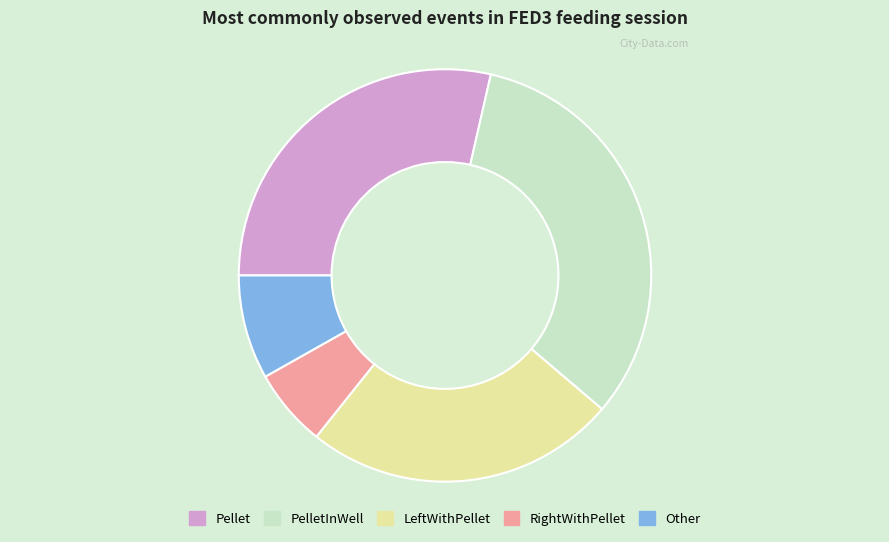

Is there any slice that represents more than half of the pie?

No